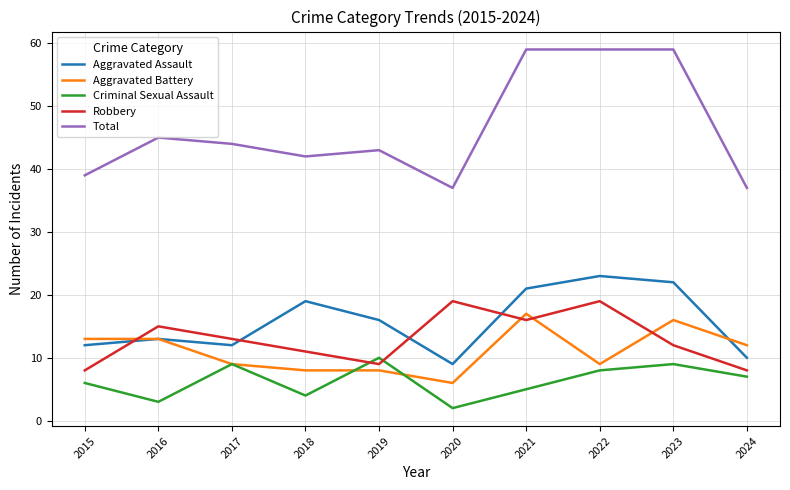

What is the maximum value shown in the chart?

59